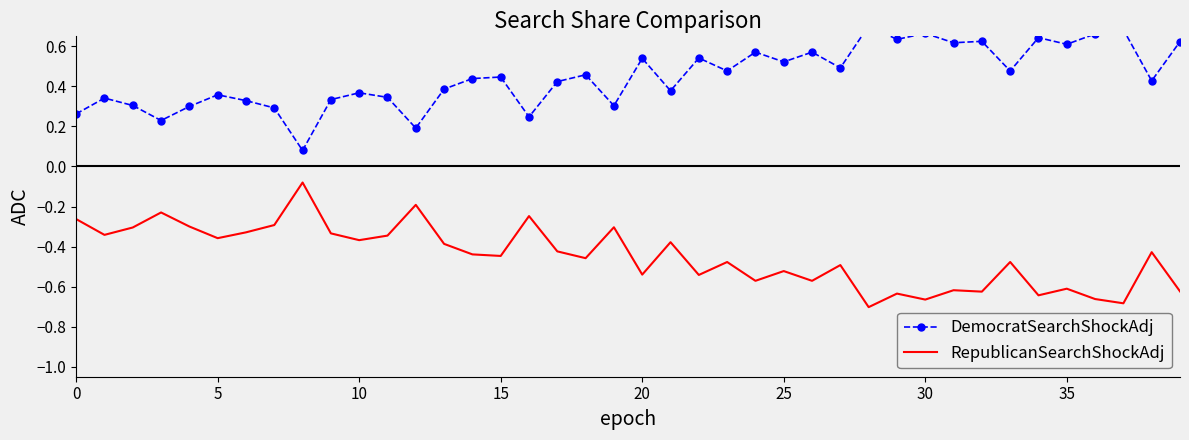

True or false: RepublicanSearchShockAdj has a value of -1.0 at 35.

False